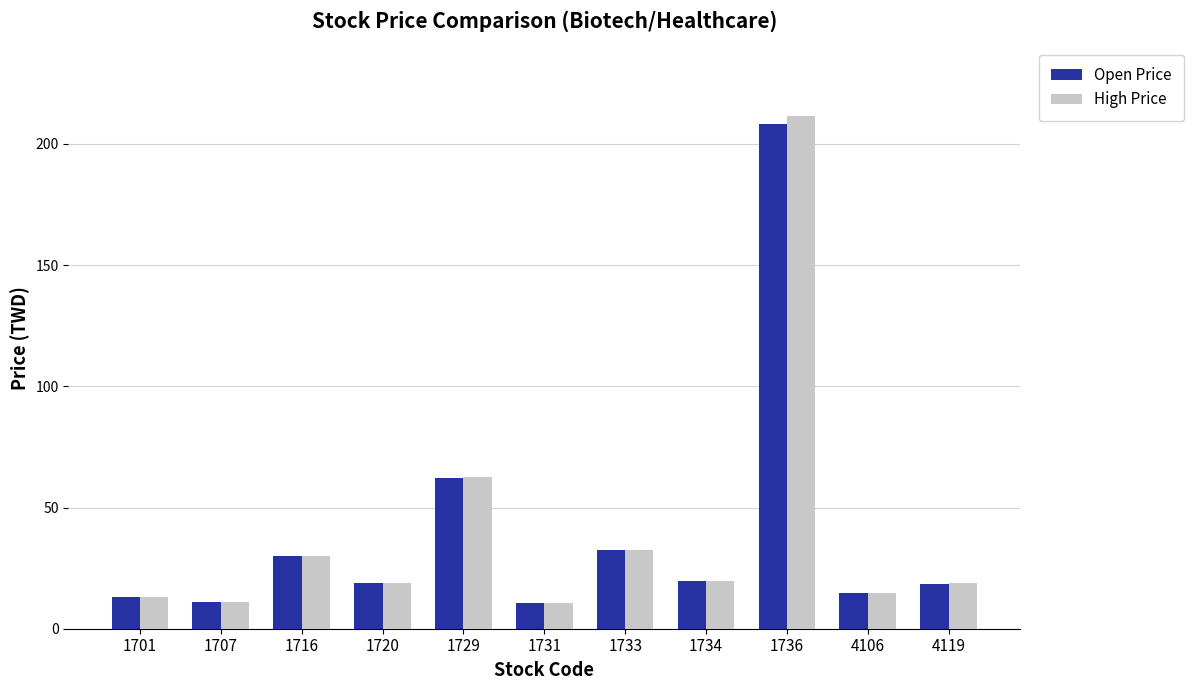

What is the approximate value of High Price at 1731?

10.8